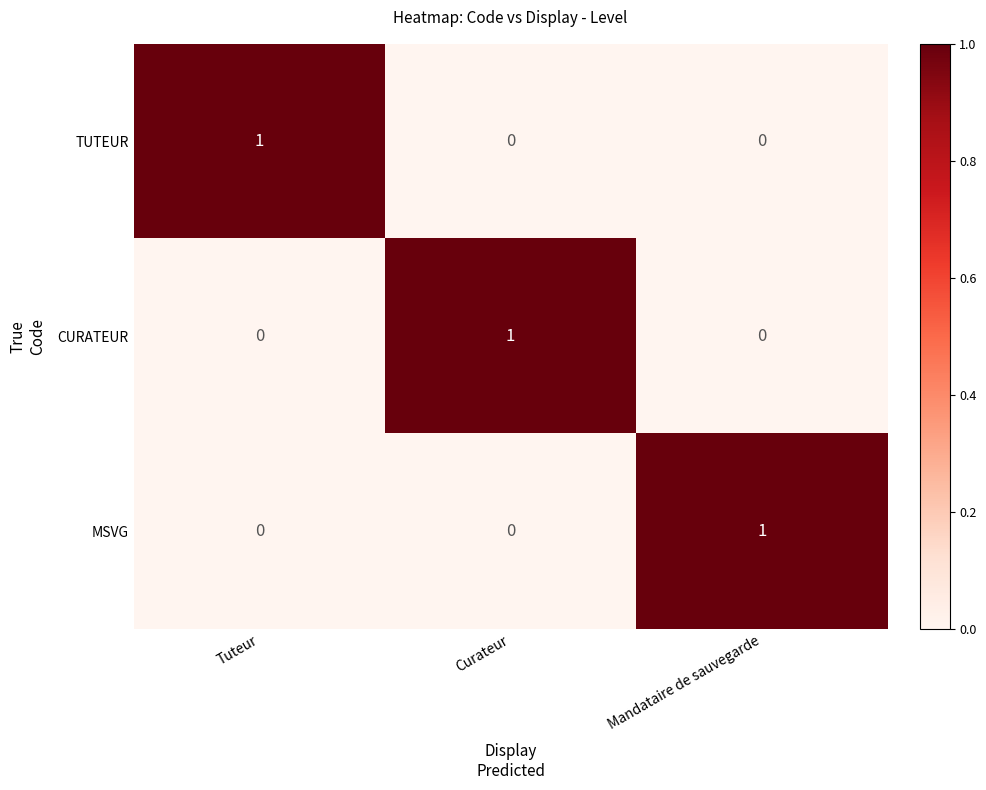

How many data points in CURATEUR are above 0?

1